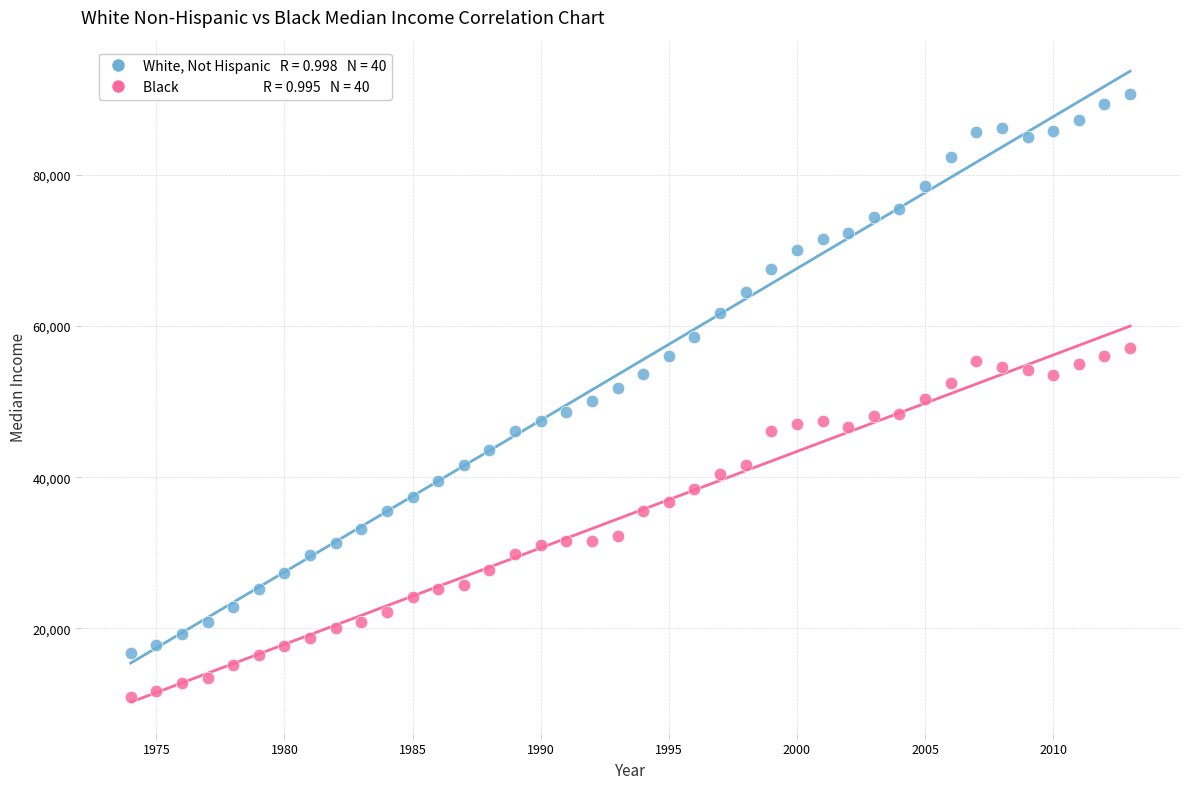

Across all data points, what is the range of X values (max minus min)?

39